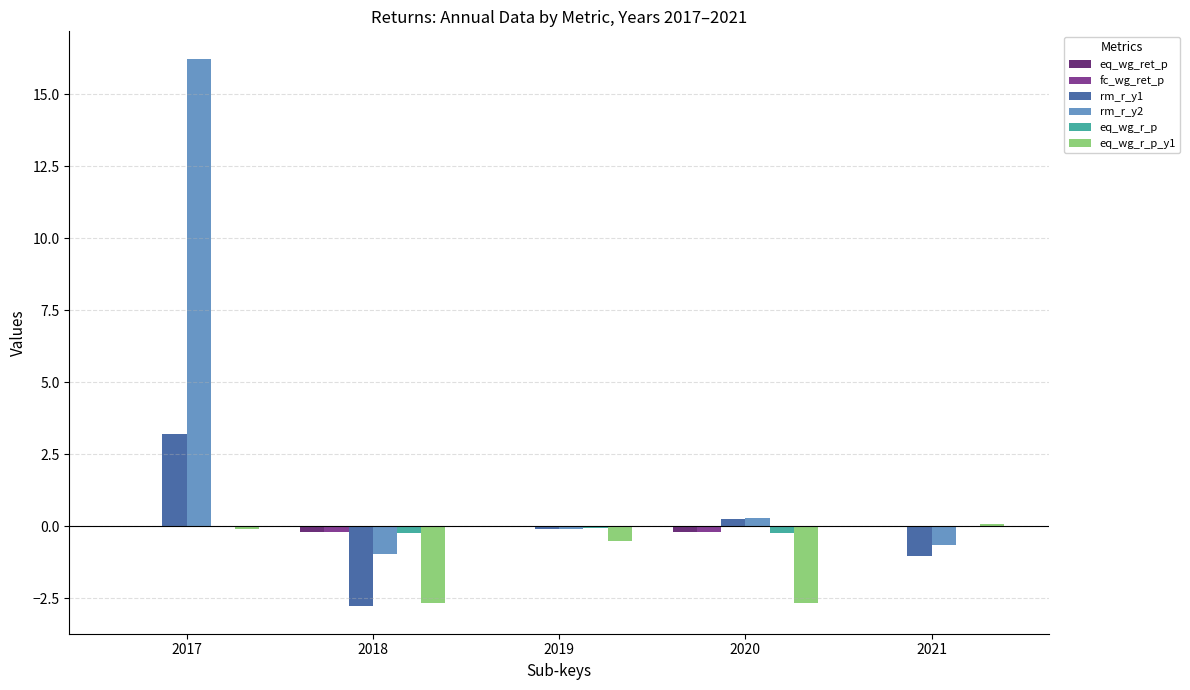

Which category has the highest value across all series?

2017